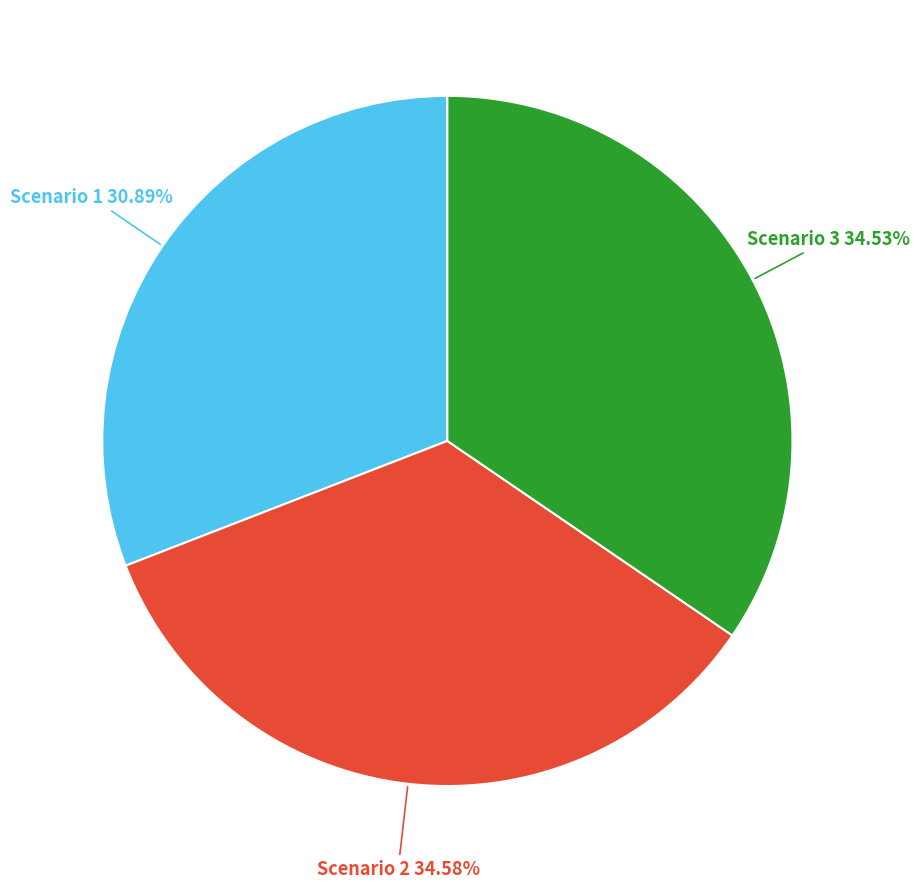

Is there any slice that represents more than half of the pie?

No